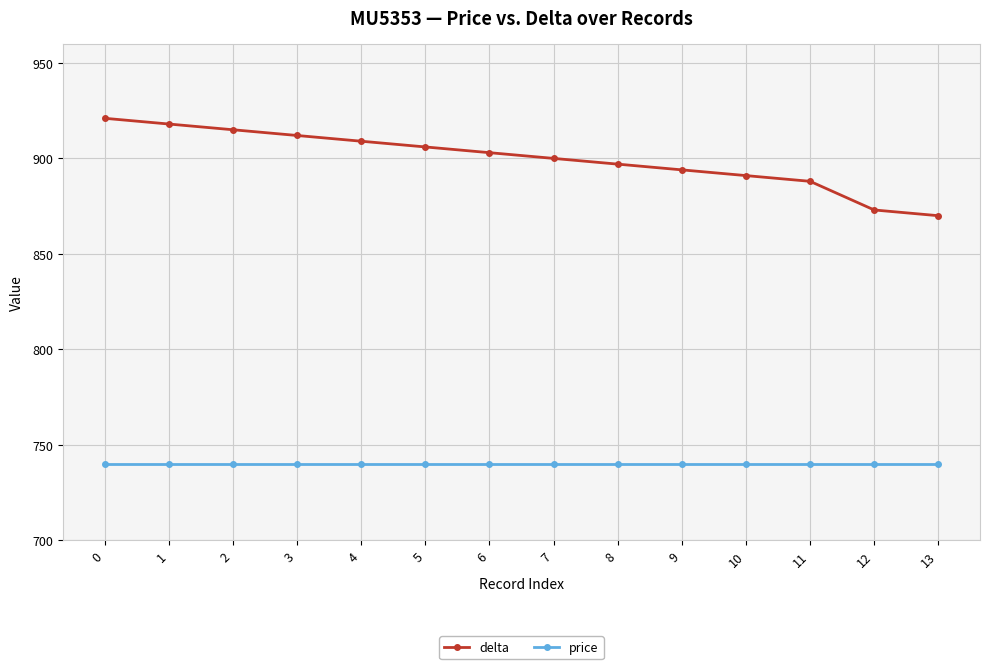

The delta series shows 888 at 11. True or false?

True